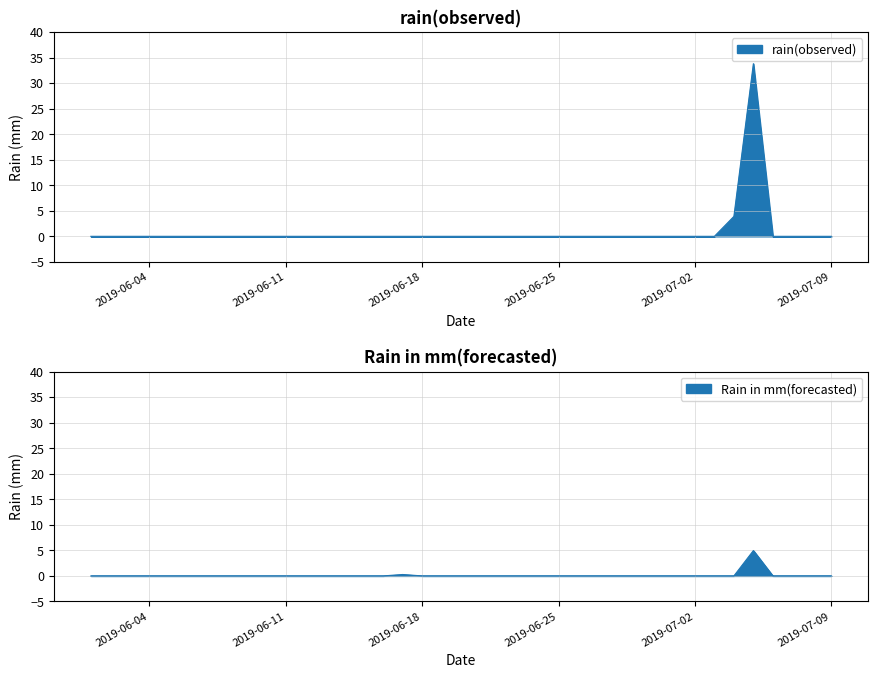

List the series in order of their overall mean, highest first.

rain(observed), Rain in mm(forecasted)